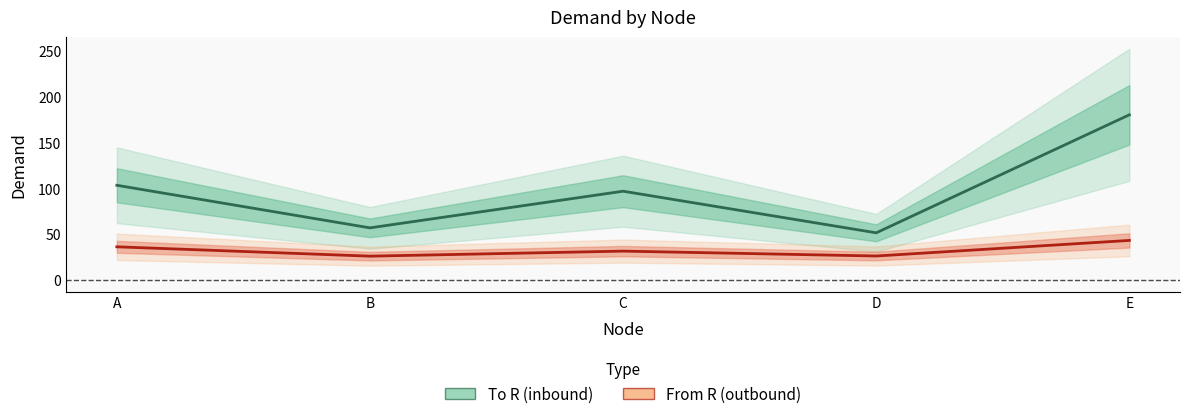

Reading left to right, list all the values displayed in this chart.

To R (inbound): 103.5	56.9	97.0	51.5	180.5
From R (outbound): 36.2	26.0	31.5	26.2	43.2